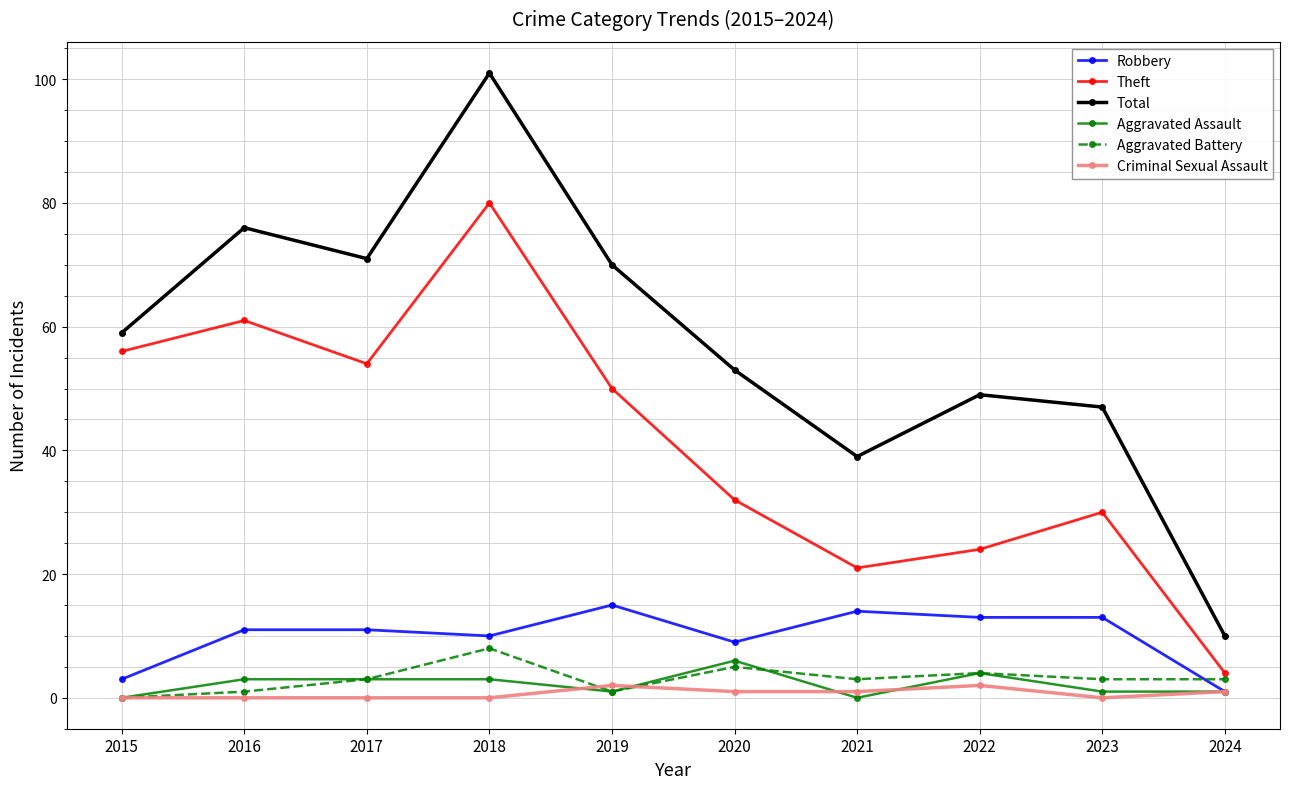

True or false: Aggravated Battery has more than 1 interior local peaks.

True